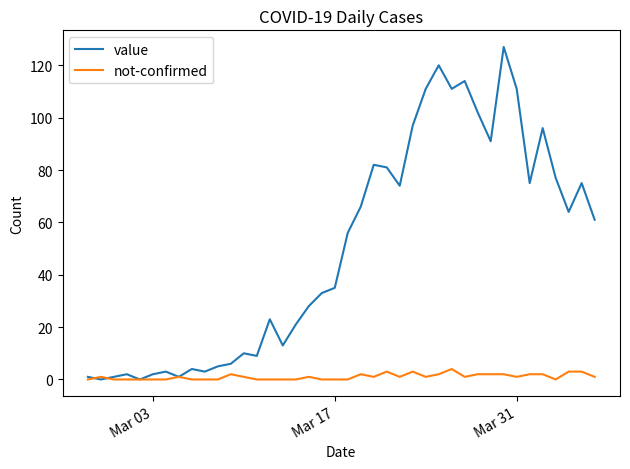

What is the maximum value shown in the chart?

127